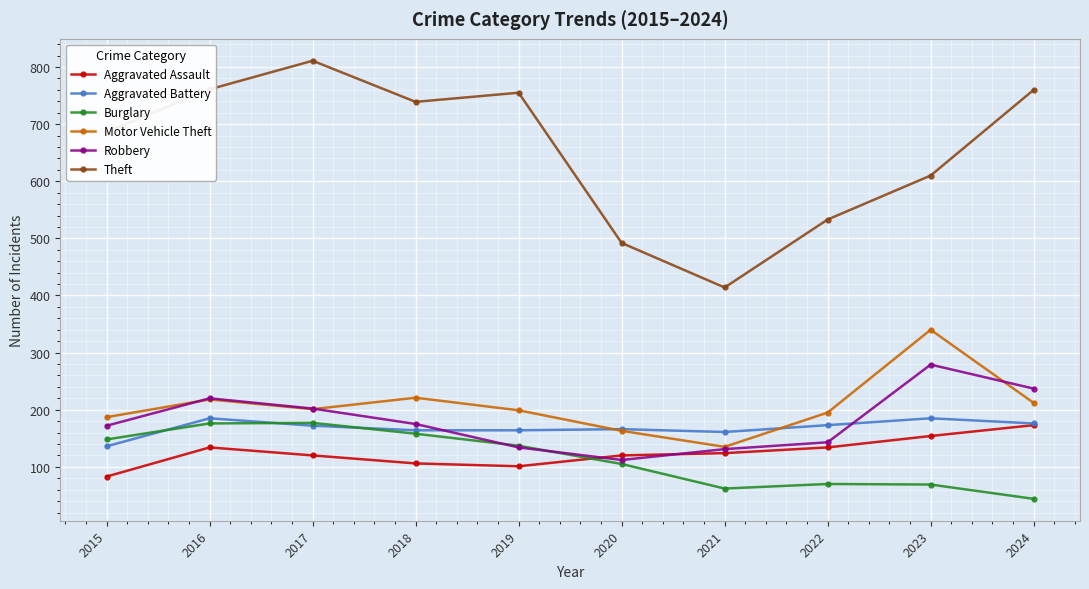

Which category has the highest value in the Motor Vehicle Theft series?

2023